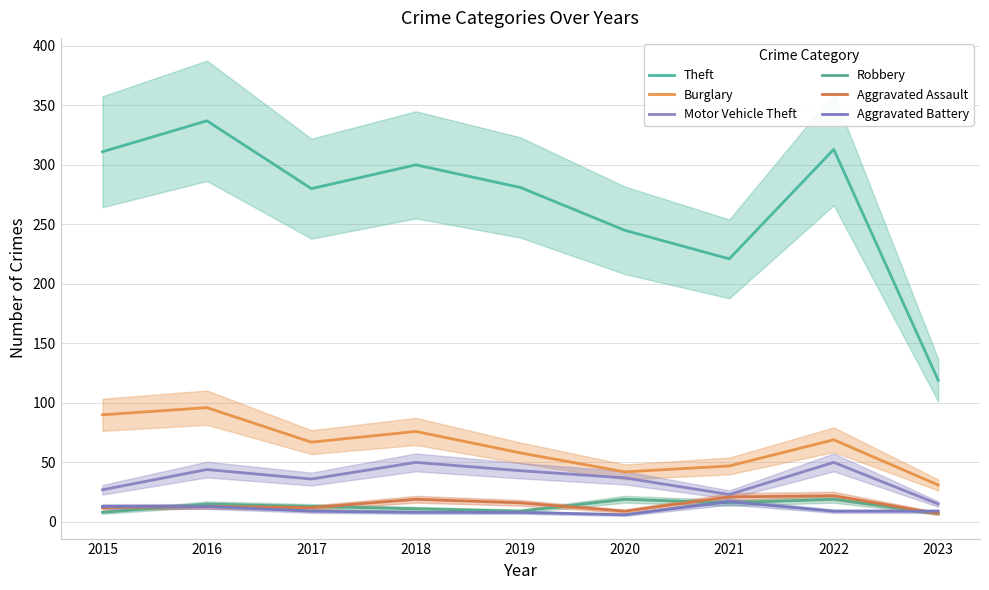

At how many categories does at least one series exceed 174?

8